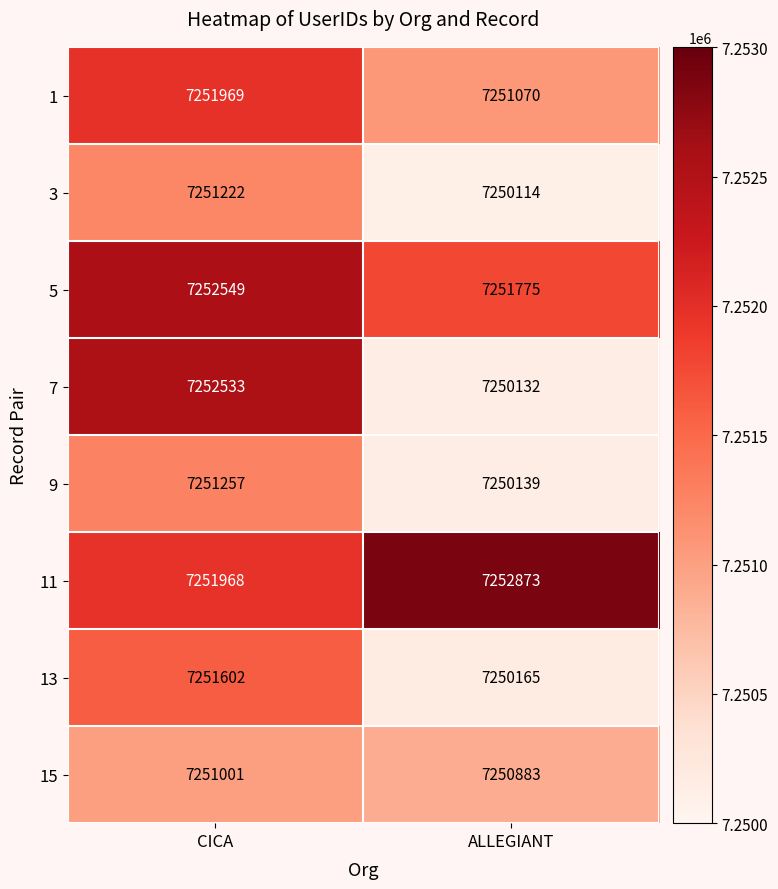

Rank the series at ALLEGIANT from highest to lowest value.

11, 5, 1, 15, 13, 9, 7, 3